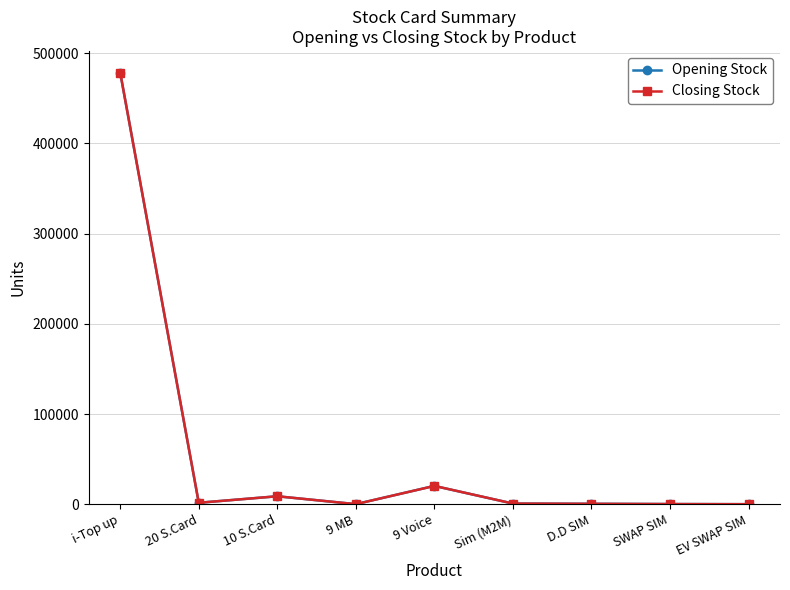

What is the label of the 4th point from the left?

9 MB